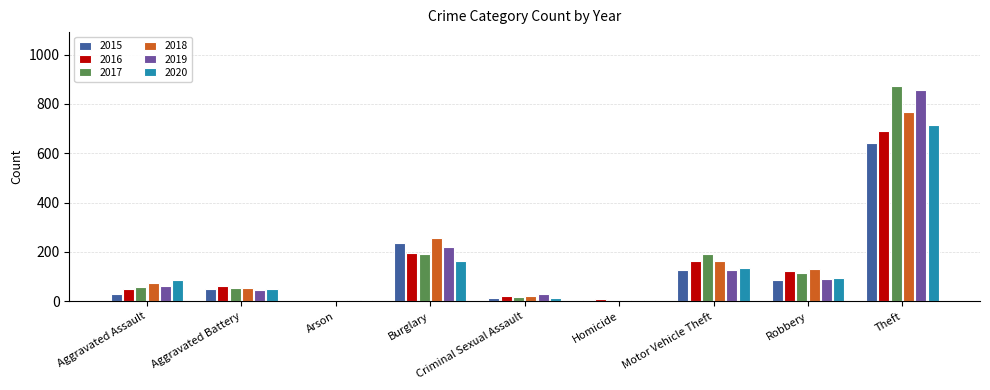

At which label does 2019 reach its peak?

Theft